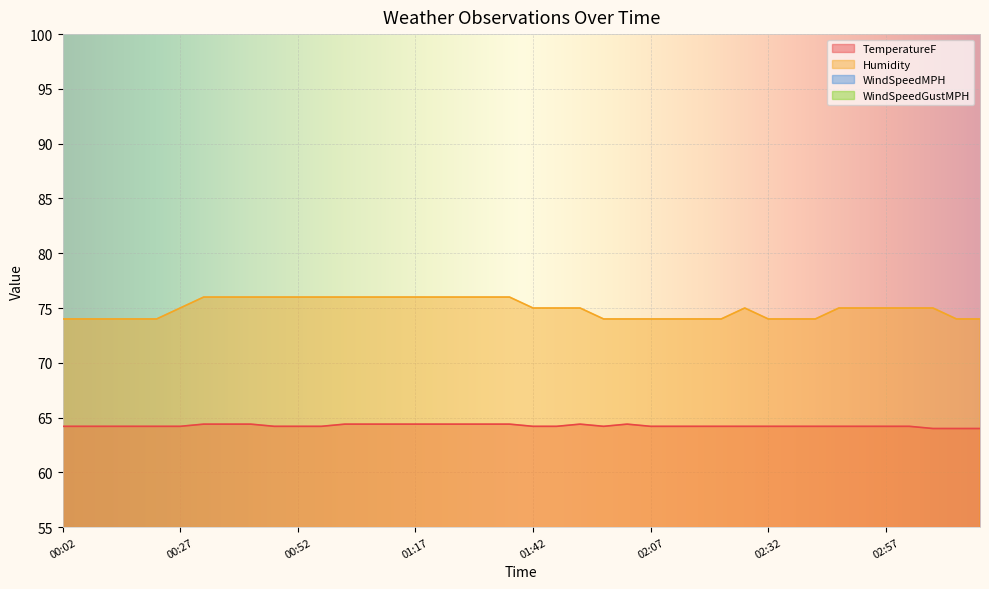

Between 02:07 and 00:37, which is larger?

00:37